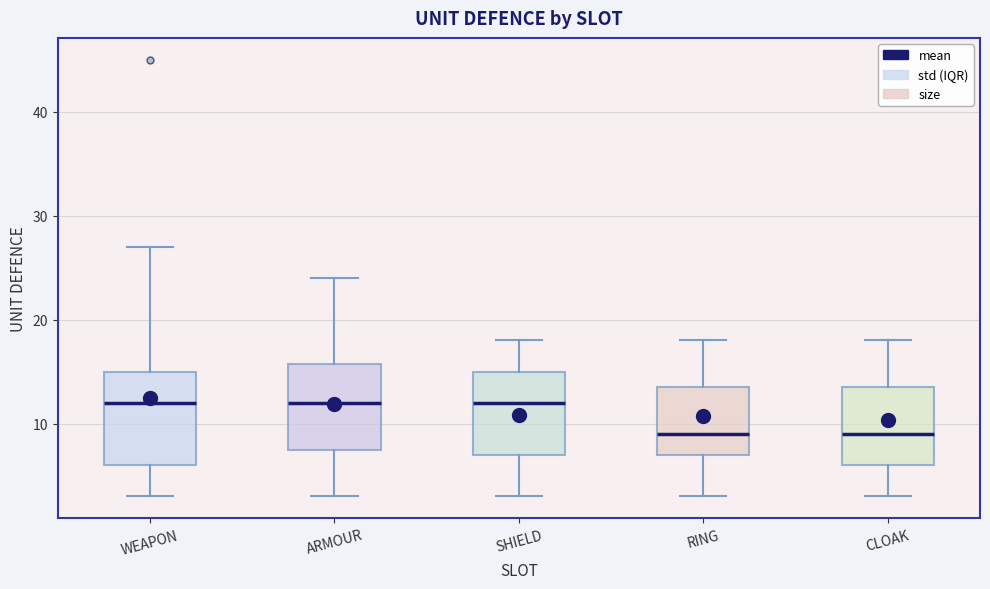

Reading left to right, transcribe this box plot: for each box, give where its median line is, the range the box spans, and where its two whiskers end, as read against the y-axis. The values are not printed on the chart, so give them approximately, as read against the axis.

WEAPON: median 12, box 6 to 15, whiskers 3 to 27
ARMOUR: median 12, box 8 to 16, whiskers 3 to 24
SHIELD: median 12, box 7 to 15, whiskers 3 to 18
RING: median 9, box 7 to 14, whiskers 3 to 18
CLOAK: median 9, box 6 to 14, whiskers 3 to 18